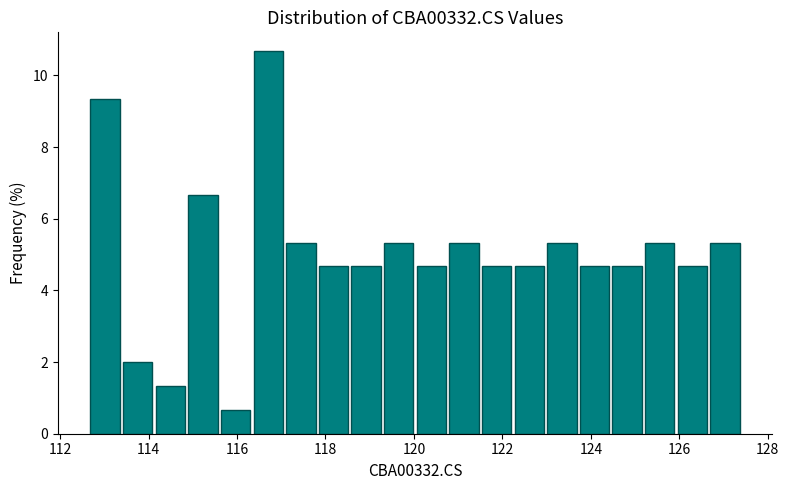

Around what value on the x-axis is the tallest bar? Give the approximate position of its centre, as read against the axis.

116.8